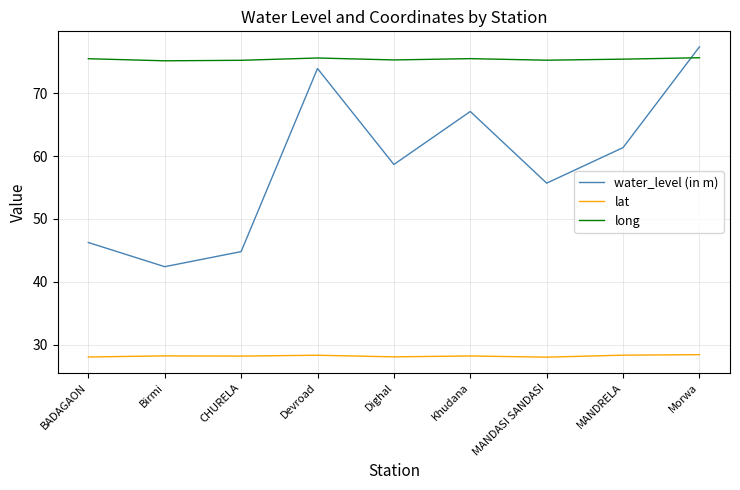

What is the minimum value shown in the chart?

28.0